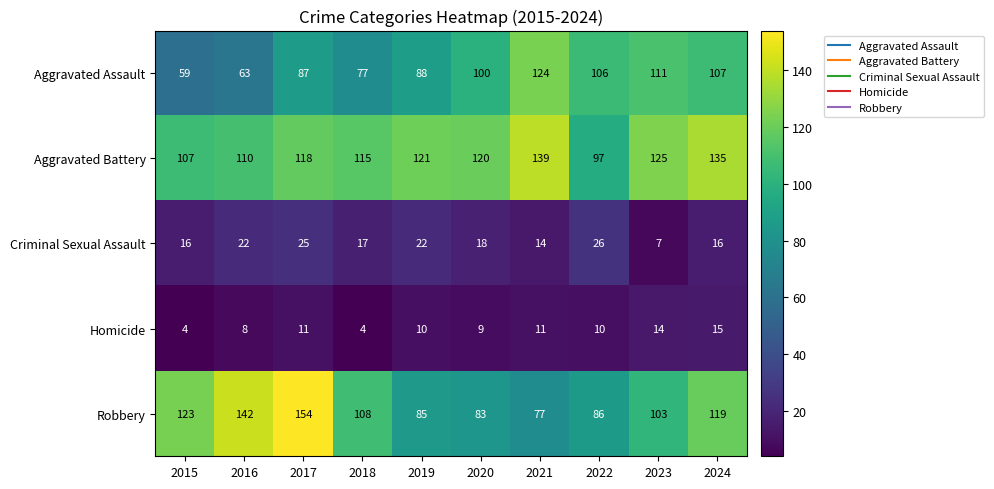

Is it true that Criminal Sexual Assault equals 26 at 2022?

True